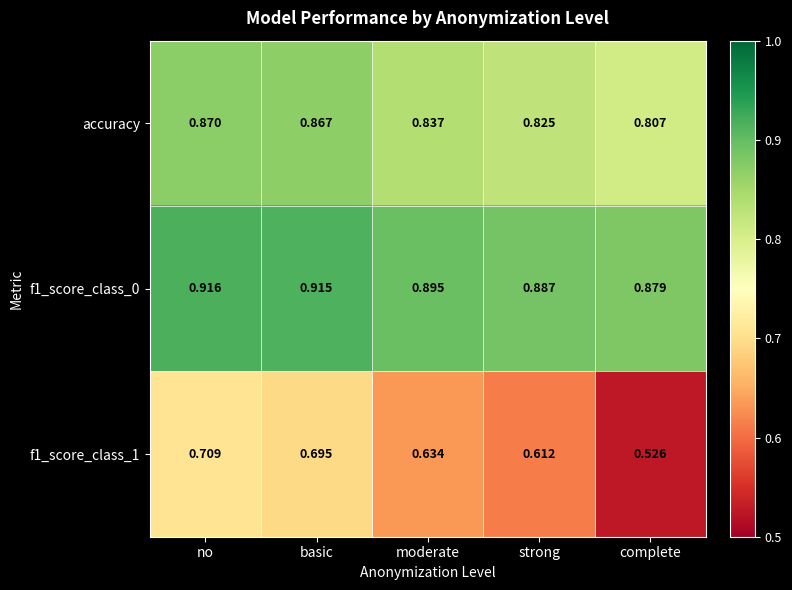

At which category does the chart reach its minimum across all series?

complete